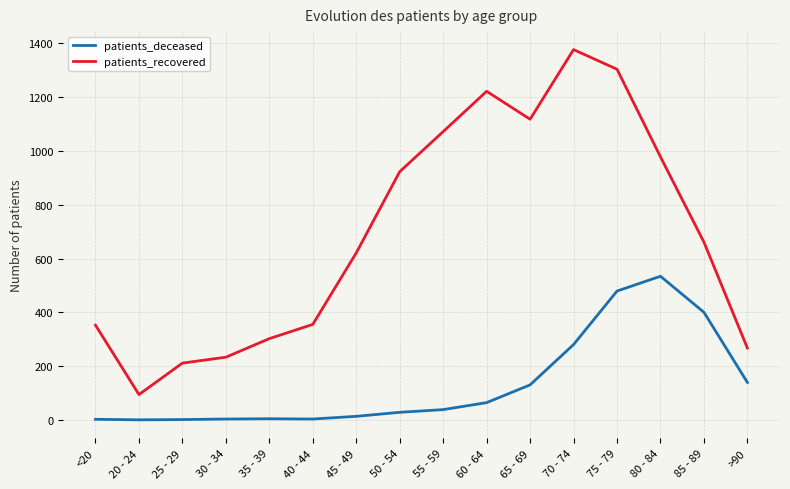

What is the total value across all series at >90?

406